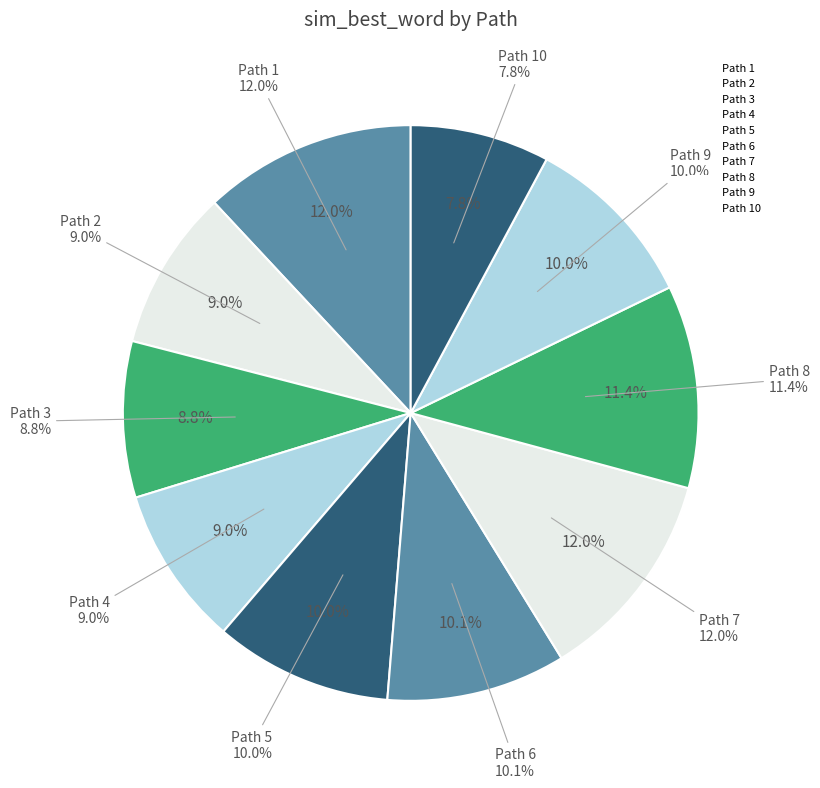

True or false: Path 1 accounts for 25% of the total.

False